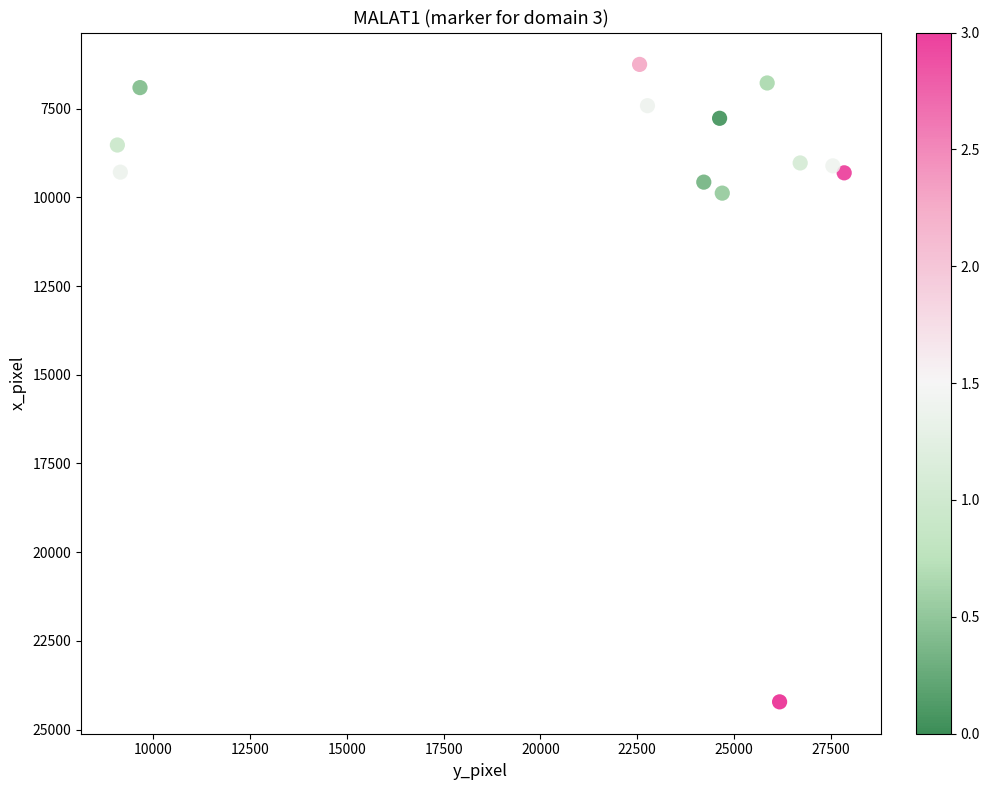

What Y value in the scatter plot is closest to 15236?

9882.8